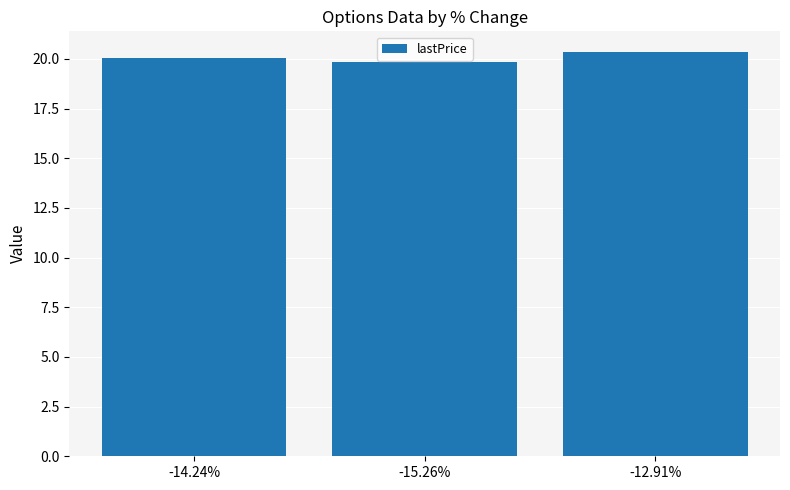

List the labels in order of value, smallest first.

-15.26%, -14.24%, -12.91%